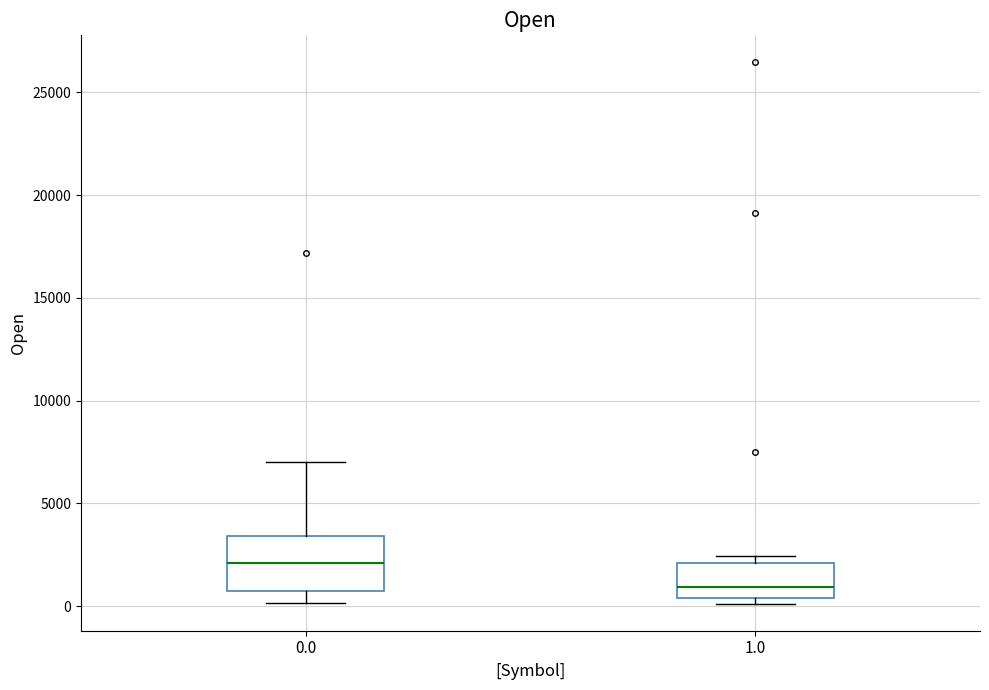

Reading left to right, read every box against the y-axis: the position of its median line, the range the box covers, and the ends of its whiskers. The values are not printed on the chart, so give them approximately, as read against the axis.

0.0: median 2000, box 1000 to 3500, whiskers 0 to 7000
1.0: median 1000, box 500 to 2000, whiskers 0 to 2500